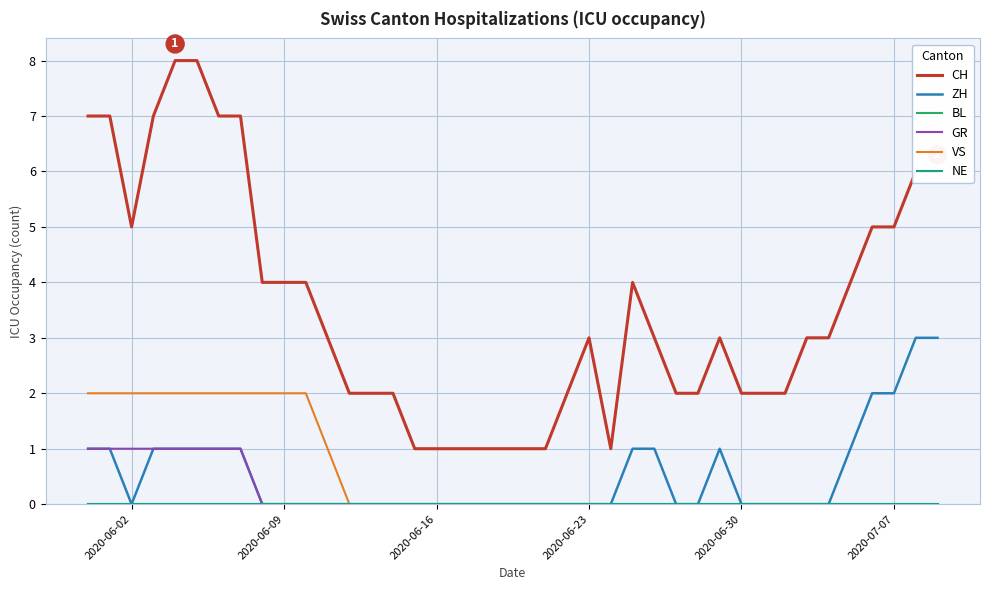

True or false: BL has more than 2 points higher than both neighbors.

False